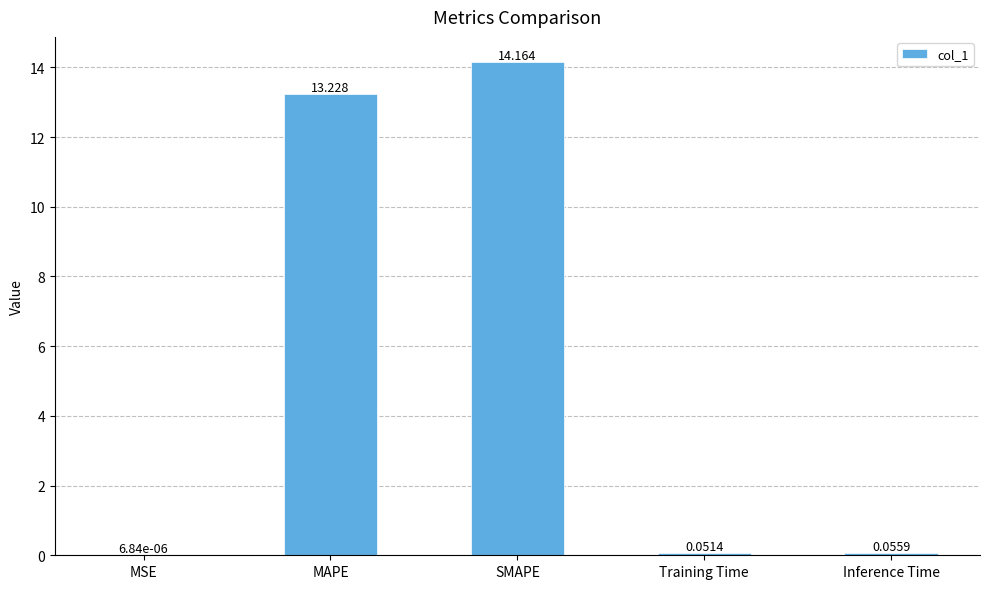

At which label is the value closest to 7?

MAPE